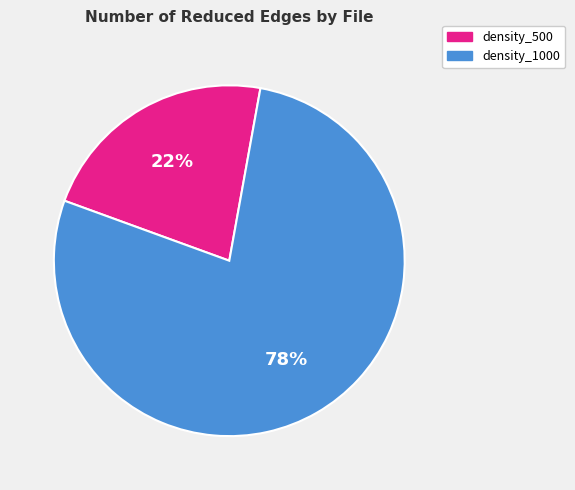

To the nearest percent, what is the average slice percentage?

50%